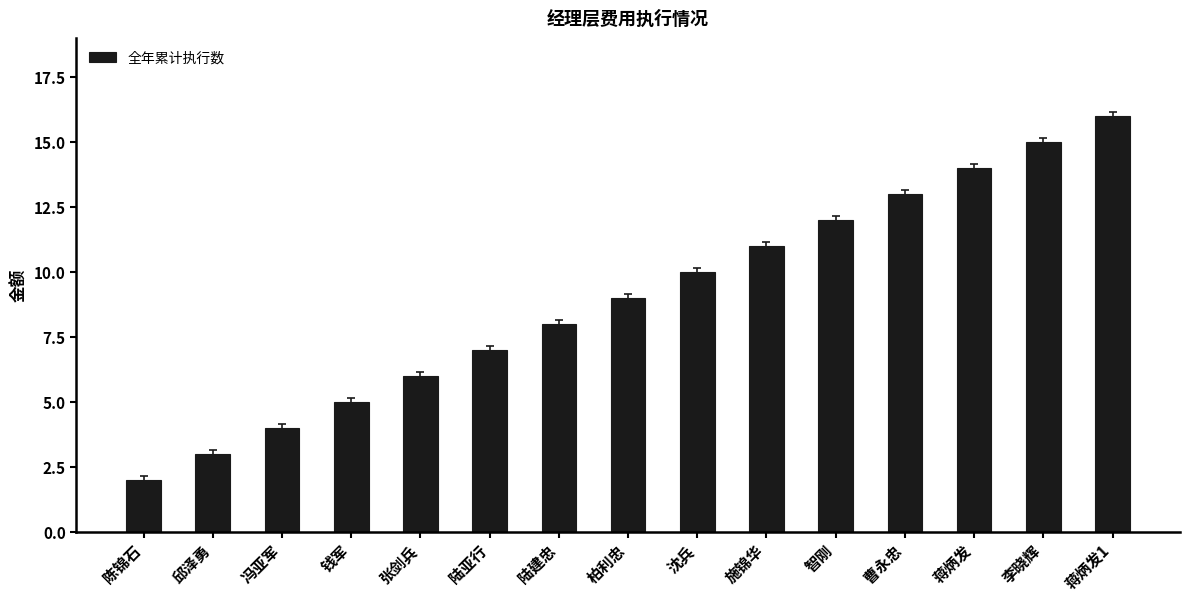

Reading left to right, transcribe all the data shown in this chart.

2	3	4	5	6	7	8	9	10	11	12	13	14	15	16